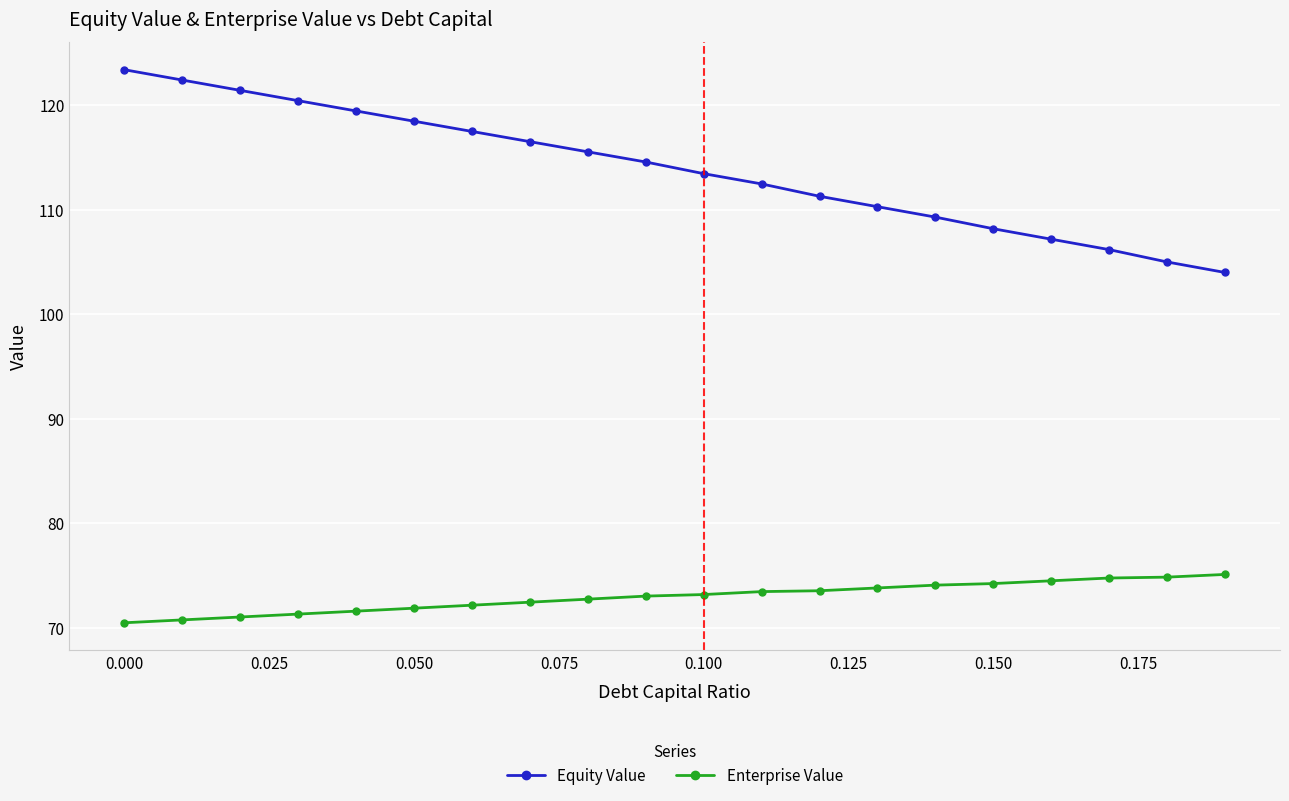

Which series has the largest total across all categories?

Equity Value